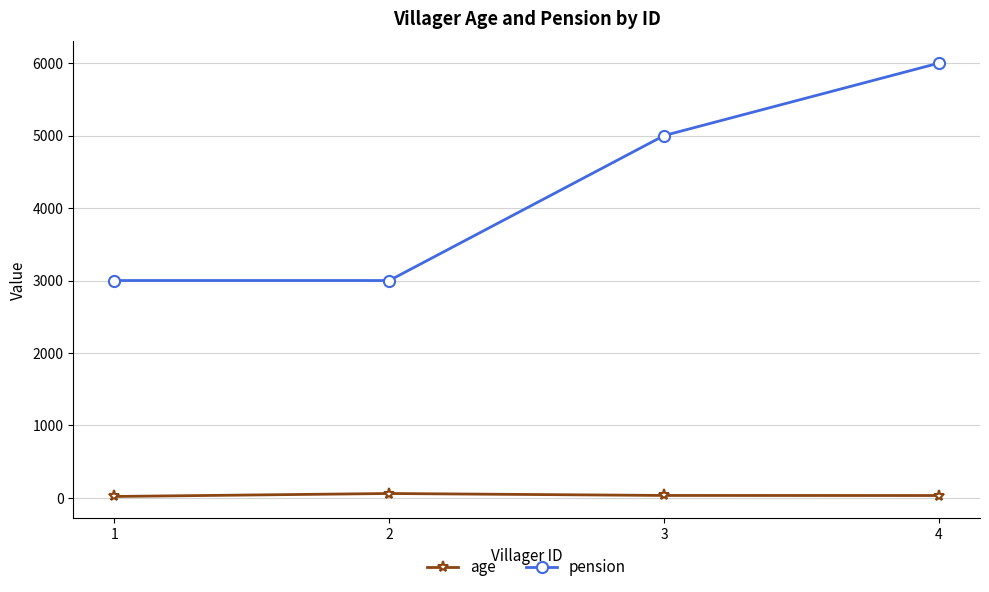

True or false: pension and age cross at least once.

False